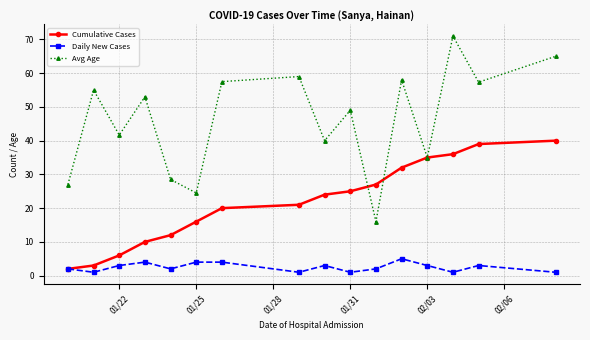

Which series has the largest range (max minus min)?

Avg Age